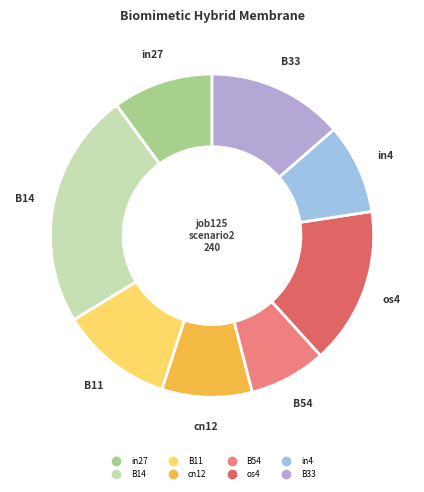

Does in27 account for over 50% of the chart?

No